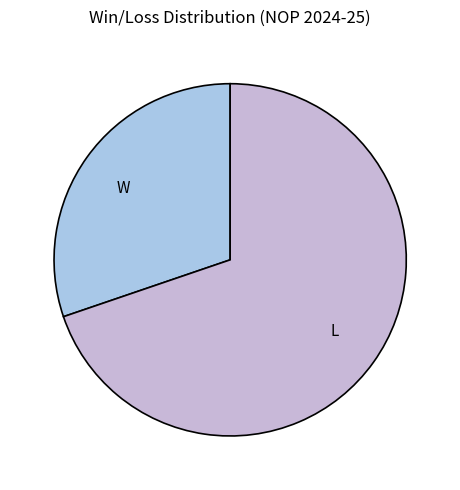

Is the sum of W and L greater than half?

Yes